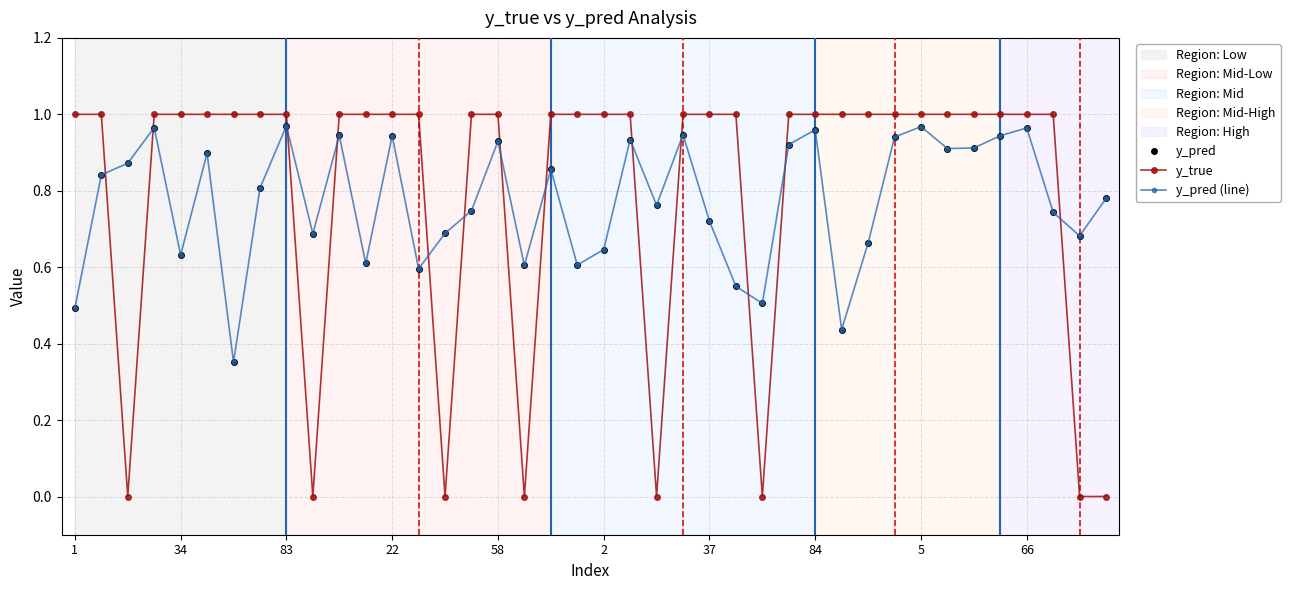

What is the sum of all y_true values?

32.0